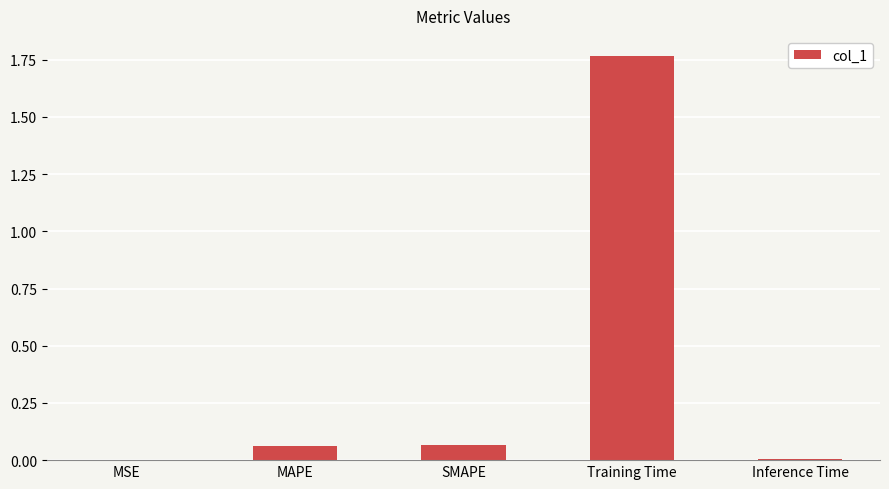

Which category has the highest value across all series?

Training Time